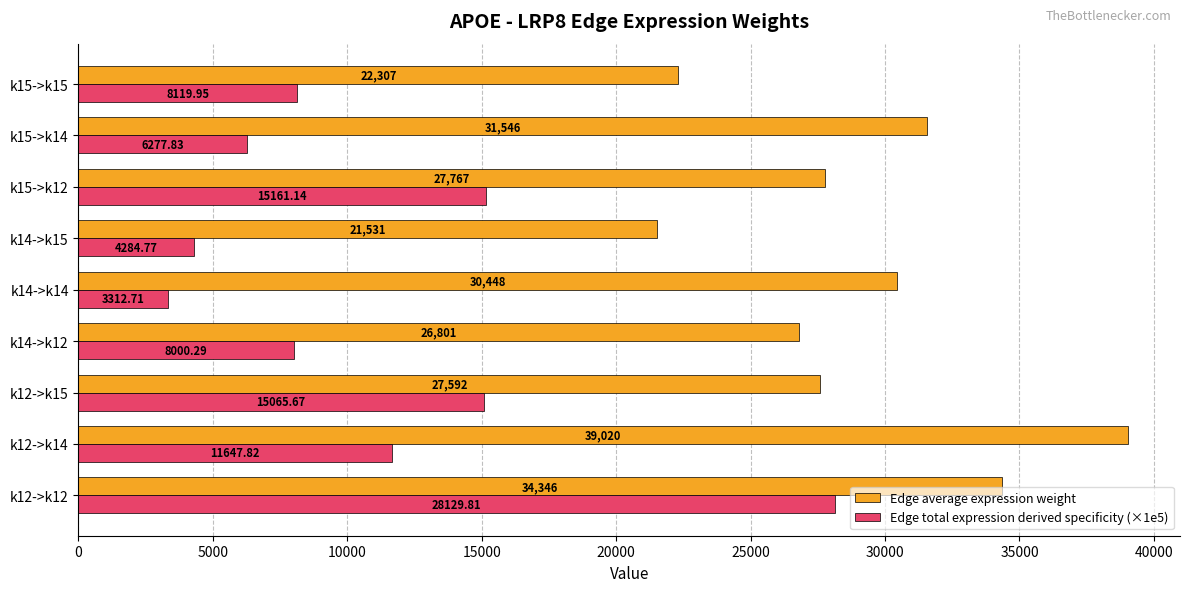

Which series has the largest range (max minus min)?

Edge total expression derived specificity (×1e5)